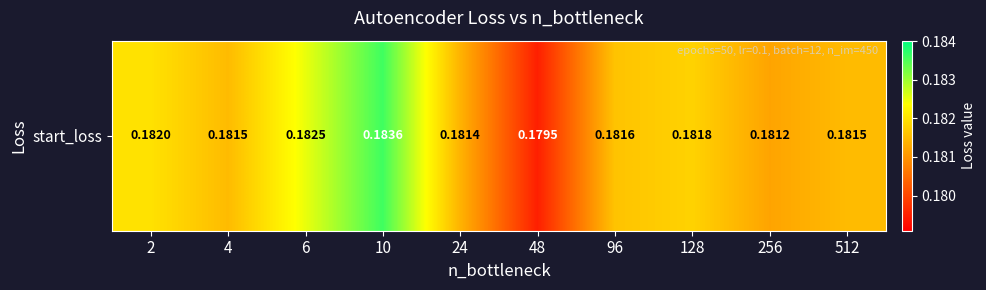

Count the values in the range 0 to 1.

10